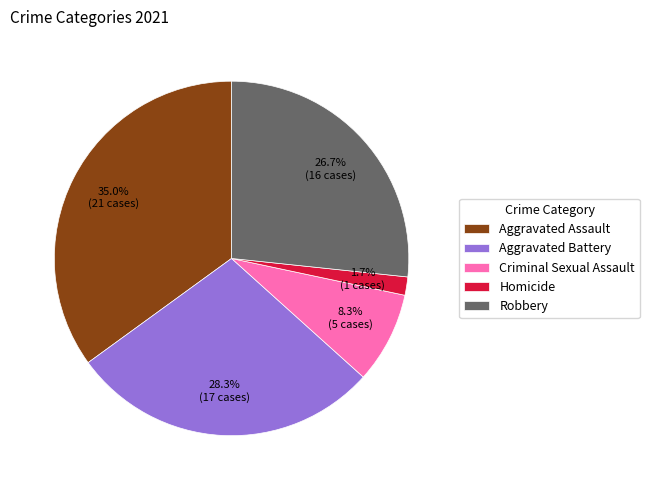

To the nearest percent, what percentage of the pie is Criminal Sexual Assault?

8%